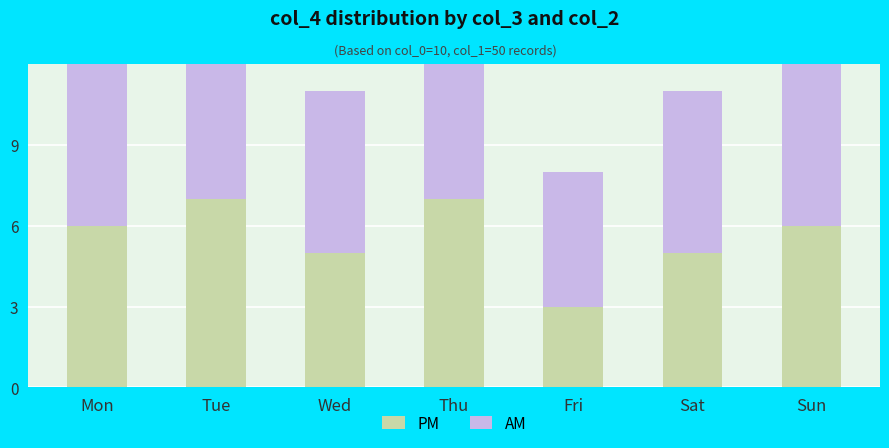

List the series in order of their peak value, highest first.

AM, PM